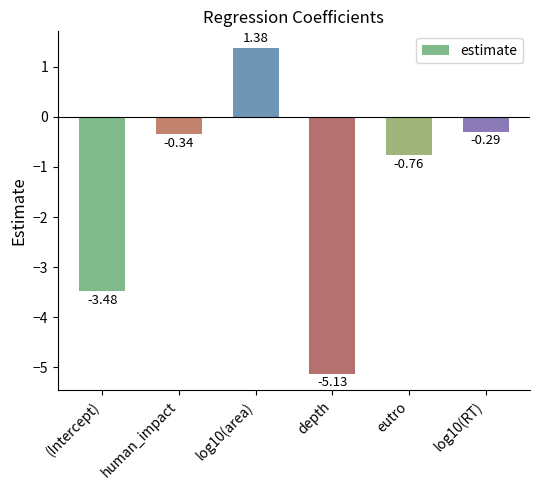

How many distinct data groups are displayed?

1